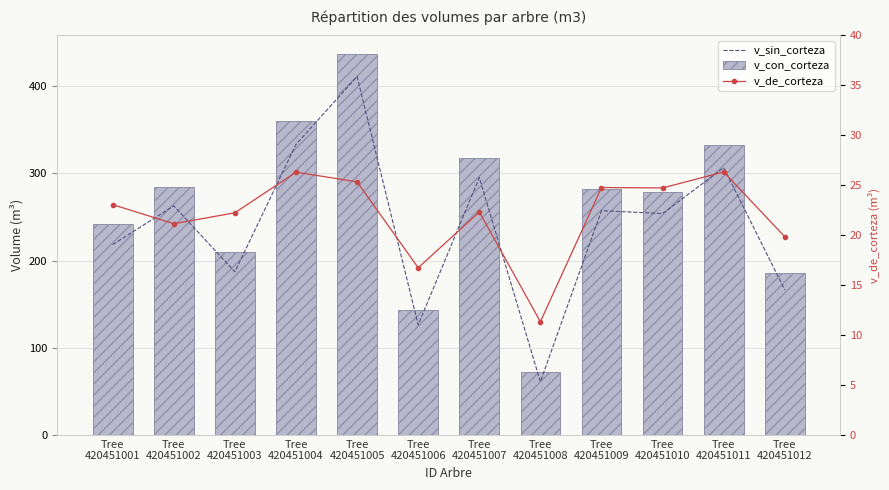

What is the value of the v_de_corteza bar at the 8th from the left?

11.3